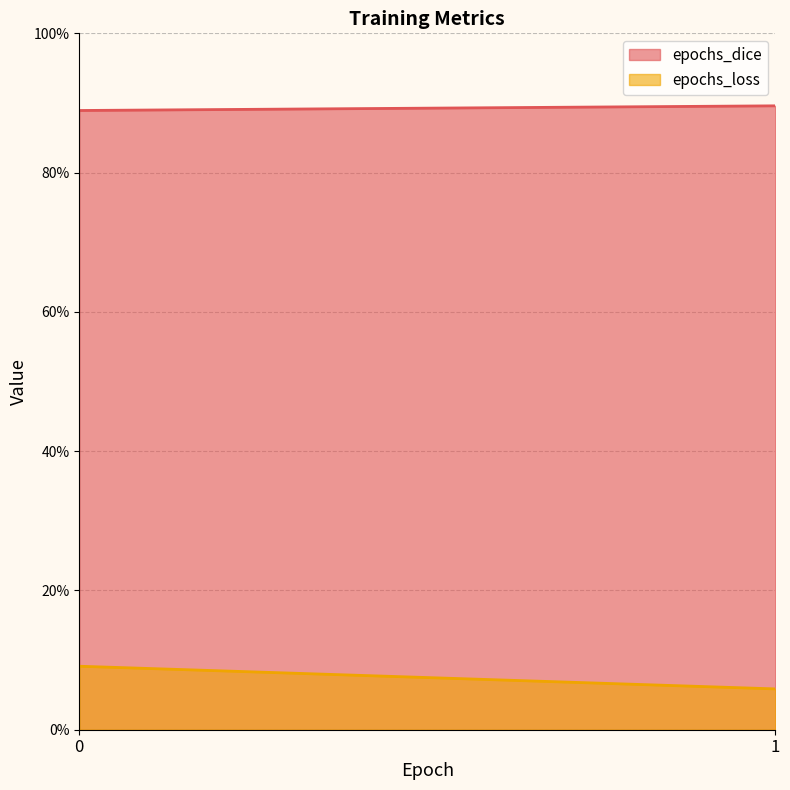

Between 0 and 1, which is larger?

1